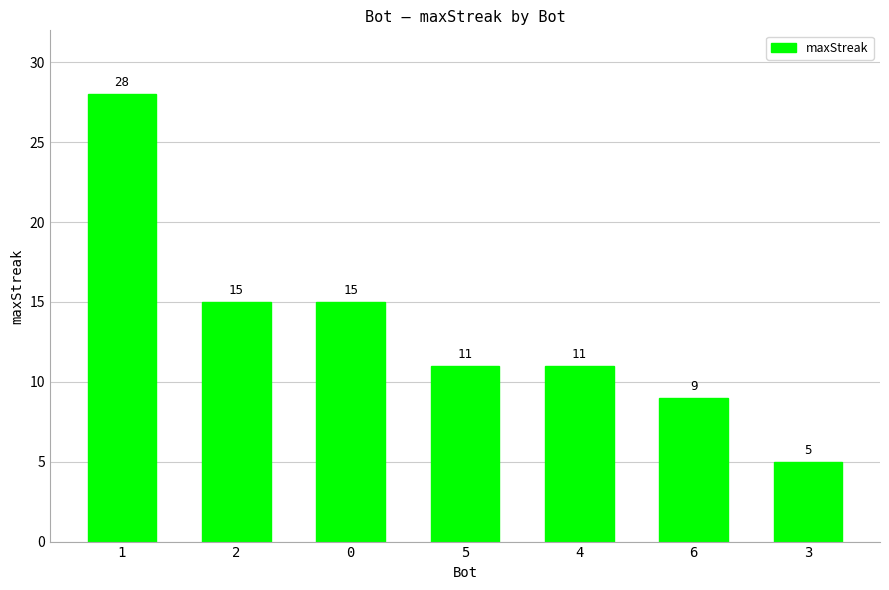

Reading left to right, transcribe all the data shown in this chart.

1=28	2=15	0=15	5=11	4=11	6=9	3=5